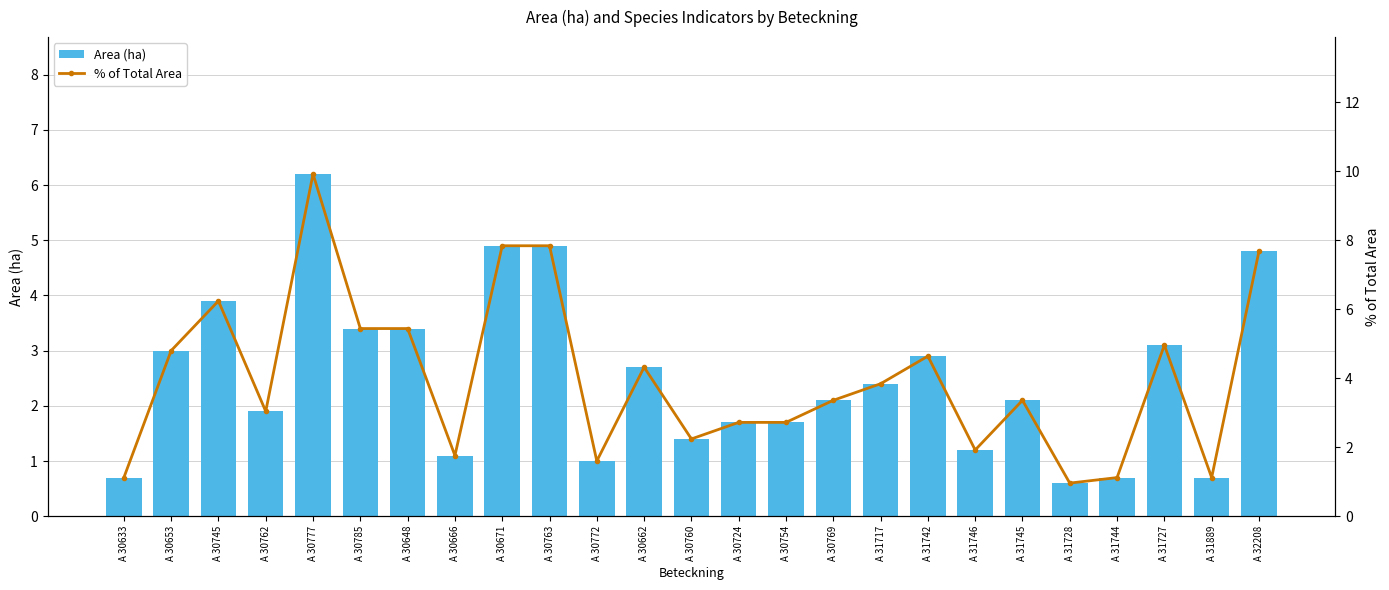

How many groups of bars are there?

25